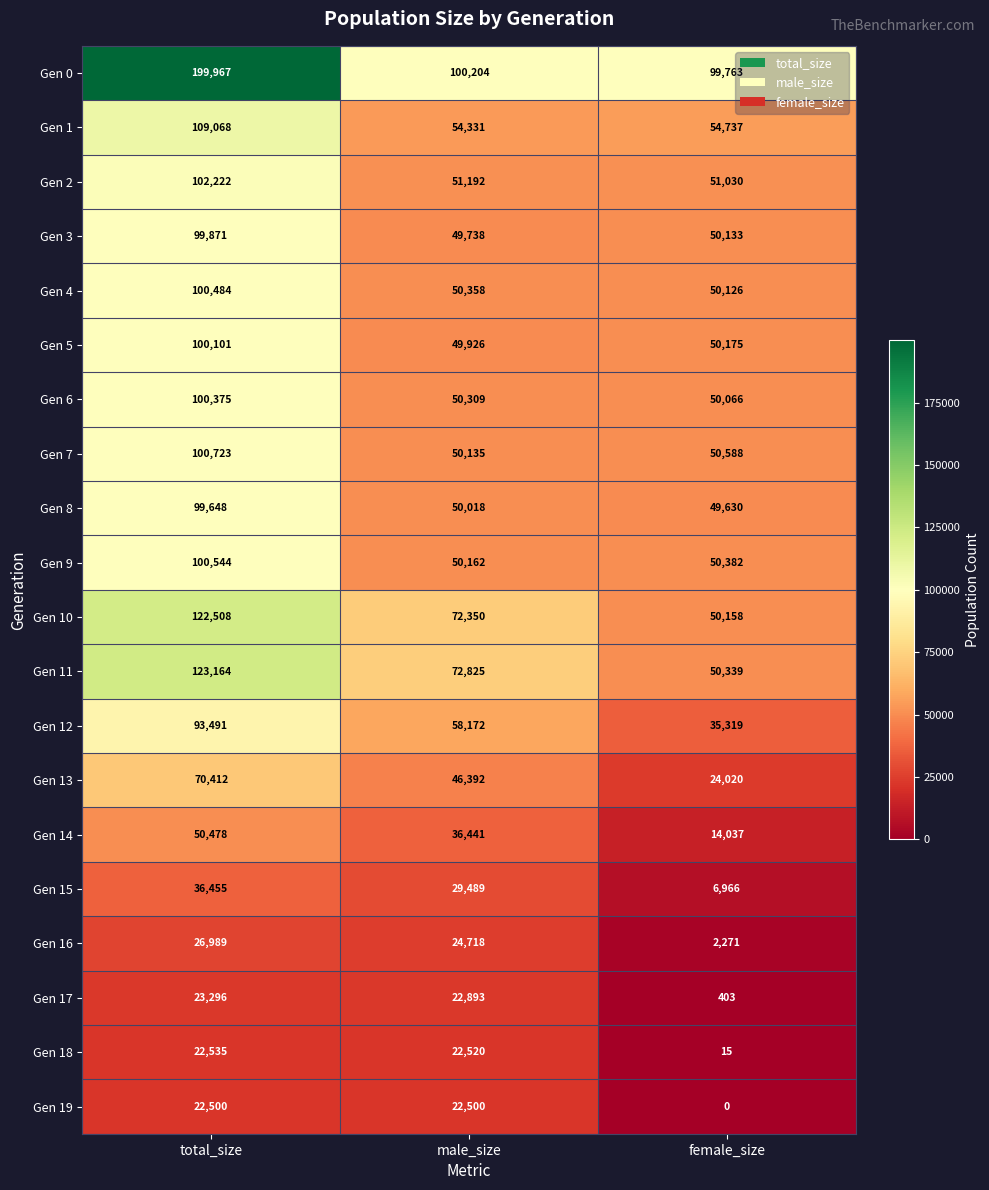

The Gen 2 series shows 102222 at total_size. True or false?

True